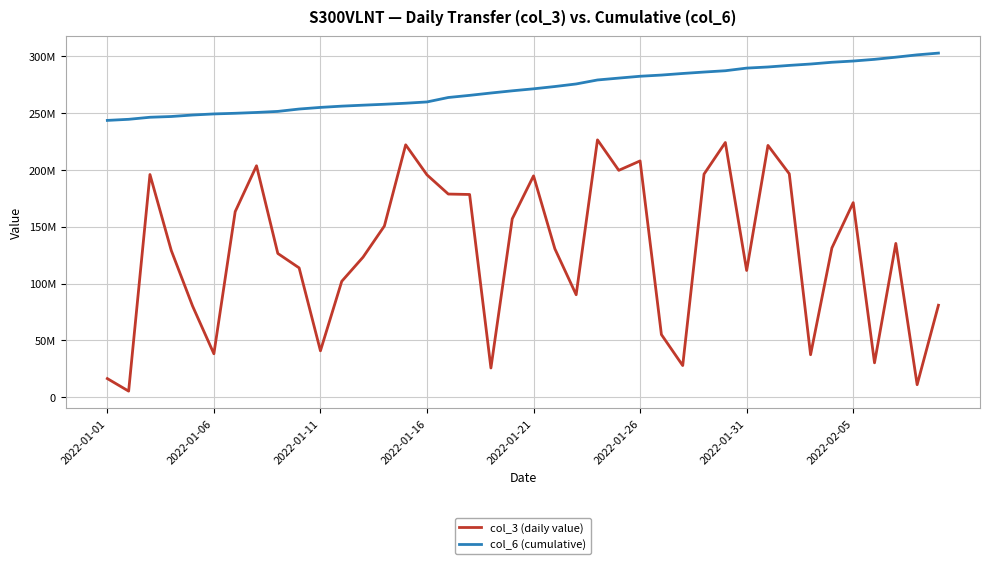

What is the value of the col_3 (daily value) point at the 21st from the left?

194644512